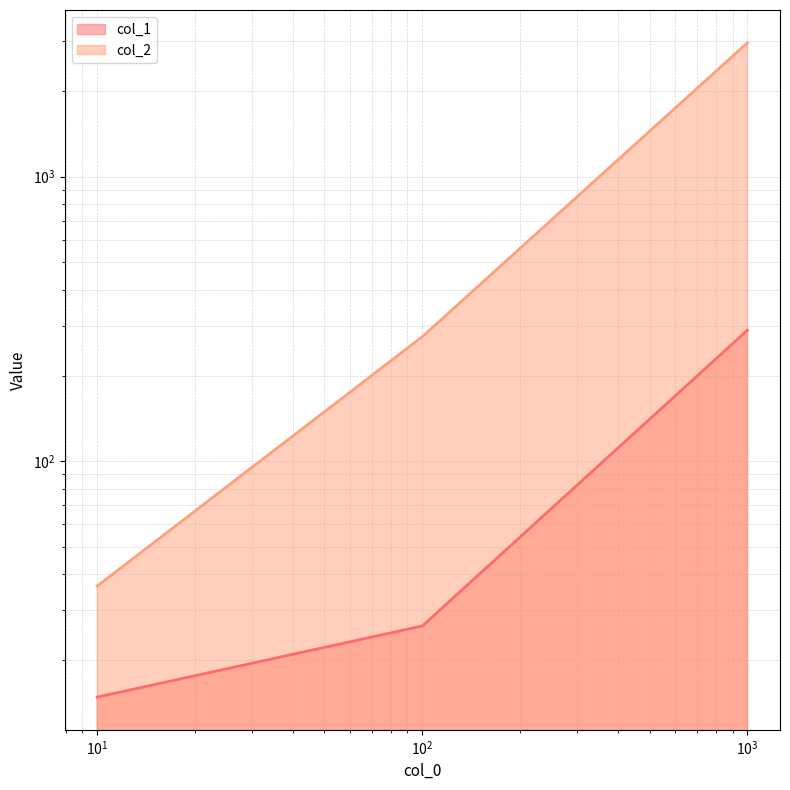

Where is col_2 nearest to the value 1497?

100